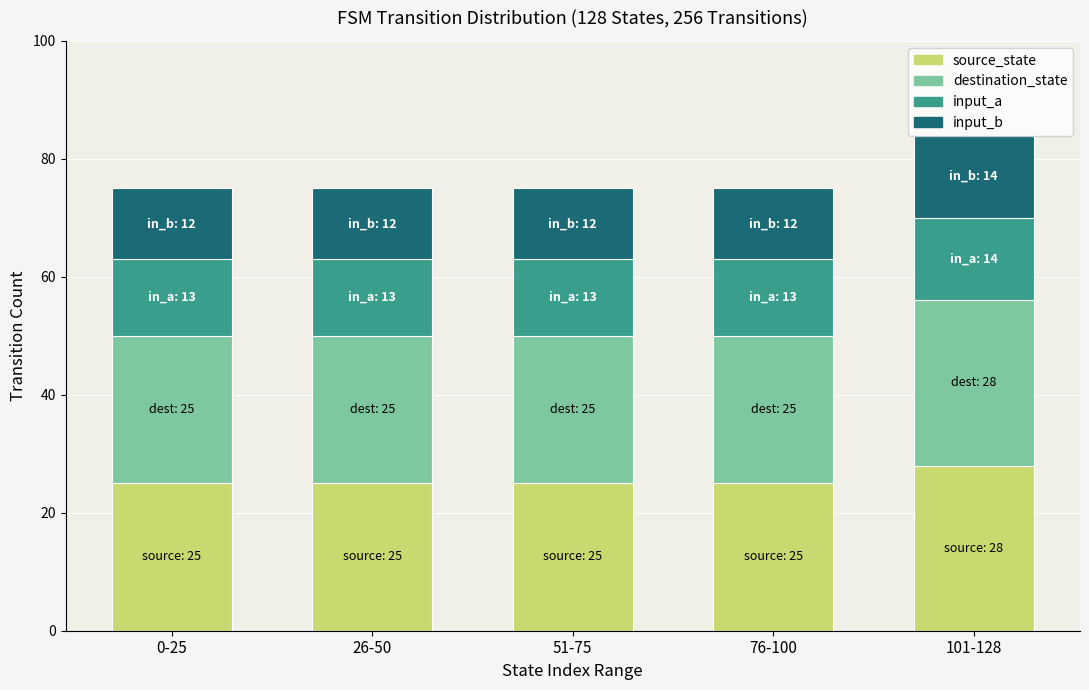

What is the maximum value for source_state?

28